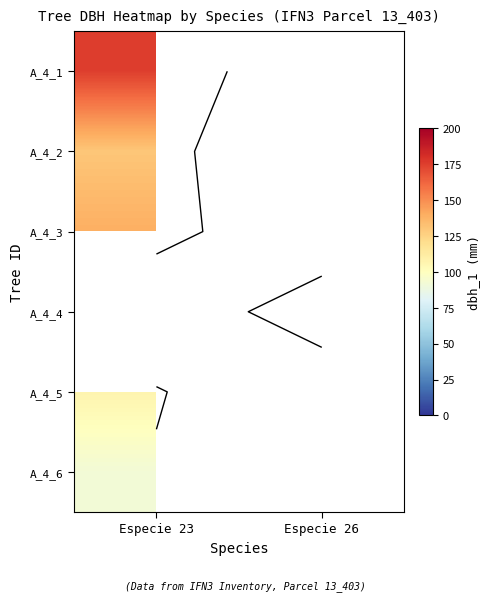

Which label corresponds to the smallest value in the chart?

Especie 23